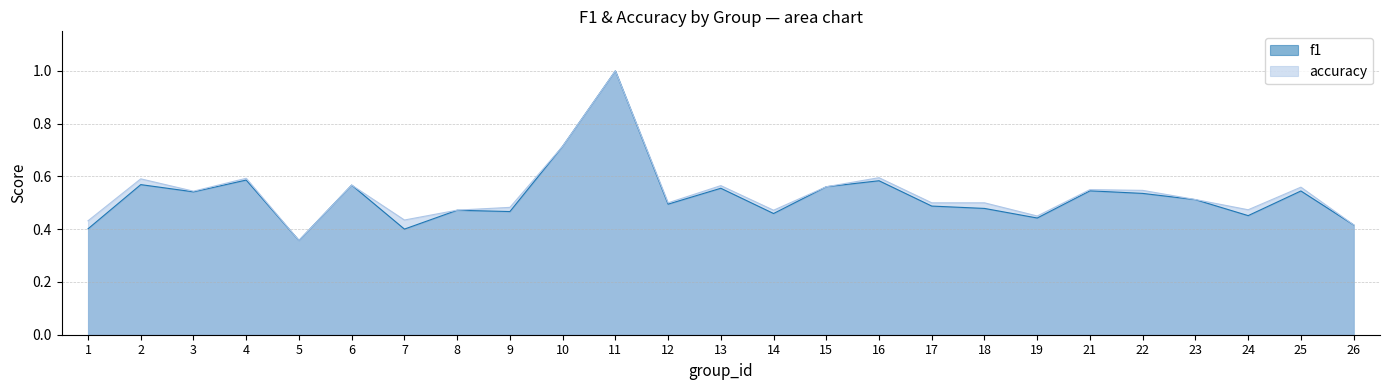

Which has a higher value, 13 or 23?

13